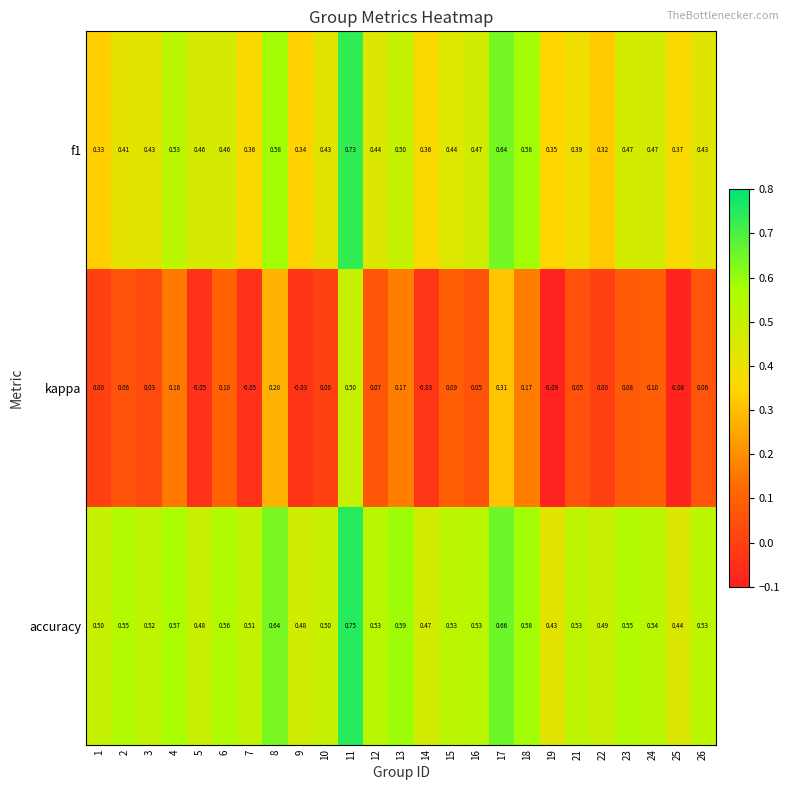

Which series has the largest range (max minus min)?

kappa